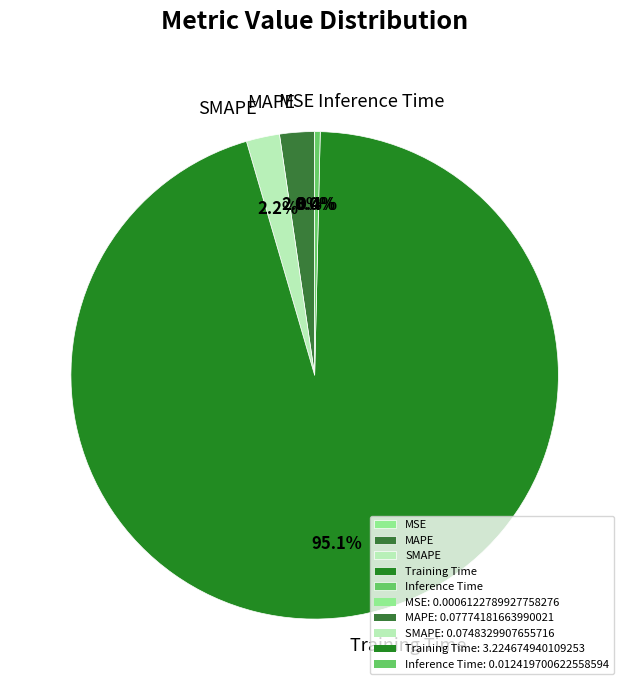

Which category has the biggest portion of the pie?

Training Time